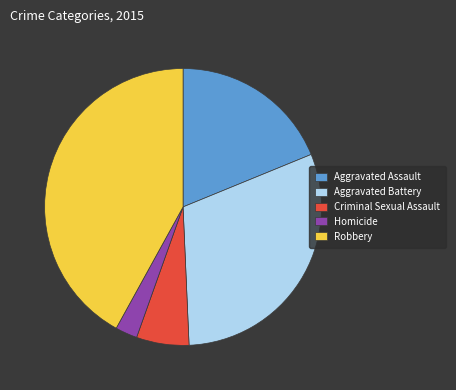

Combined, do Aggravated Battery and Homicide account for over 50%?

No